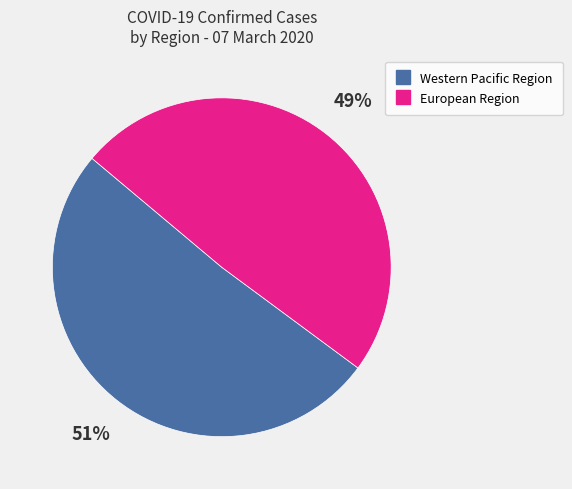

Is there any slice that represents more than half of the pie?

Yes